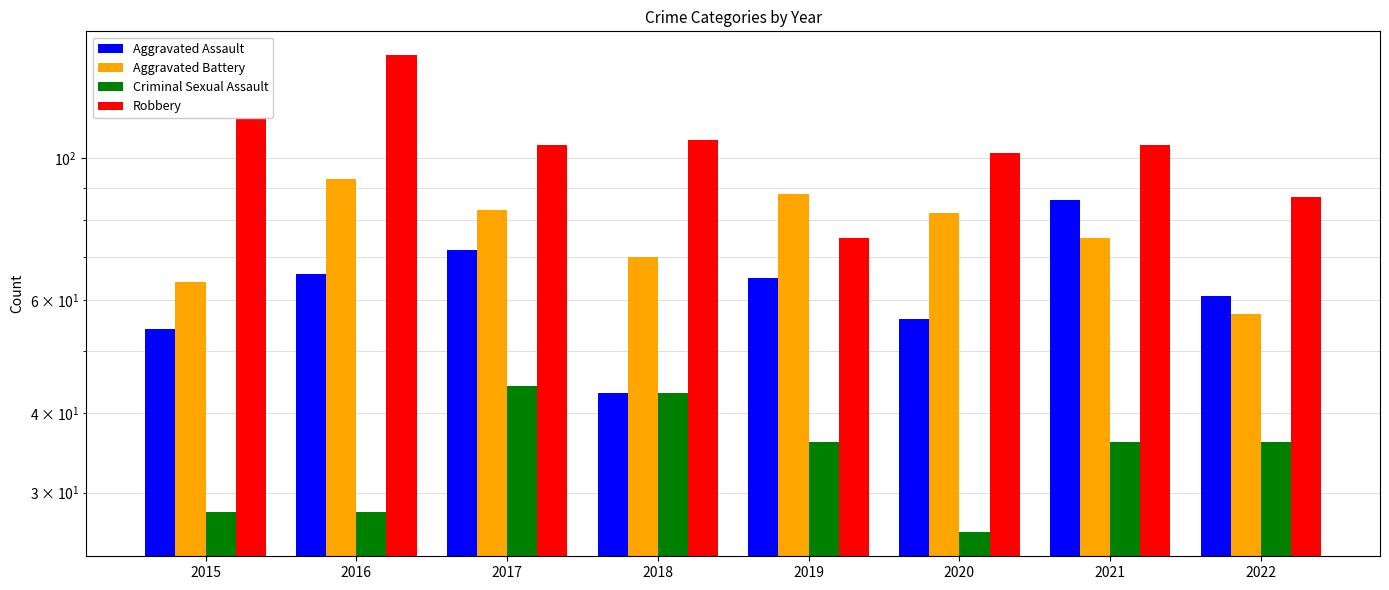

What is the difference between the maximum and second lowest values in the Aggravated Battery series?

29